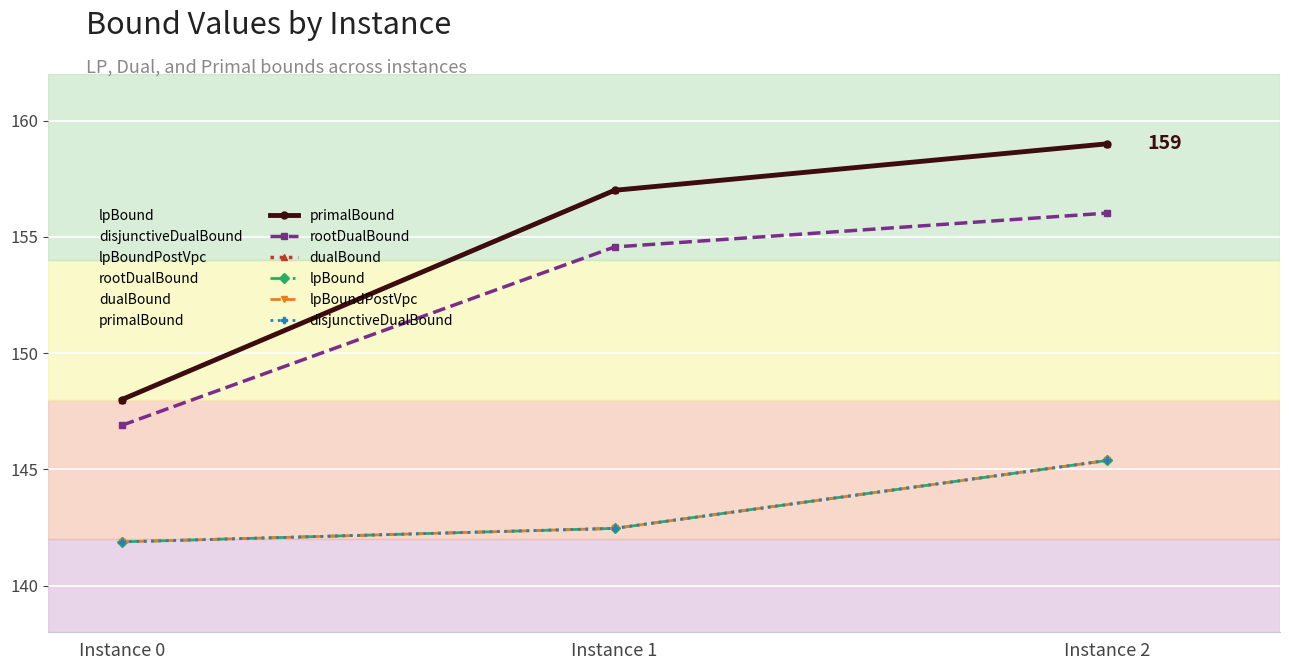

Reading left to right, list all the values displayed in this chart.

primalBound: 148.0	157.0	159.0
rootDualBound: 146.9	154.6	156.0
dualBound: 148.0	157.0	159.0
lpBound: 141.9	142.5	145.4
lpBoundPostVpc: 141.9	142.5	145.4
disjunctiveDualBound: 141.9	142.5	145.4